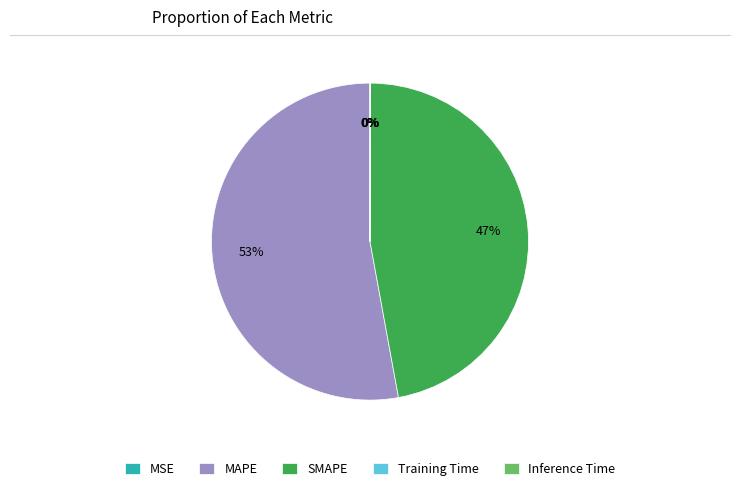

Is it true that MAPE is 39% of the pie?

False